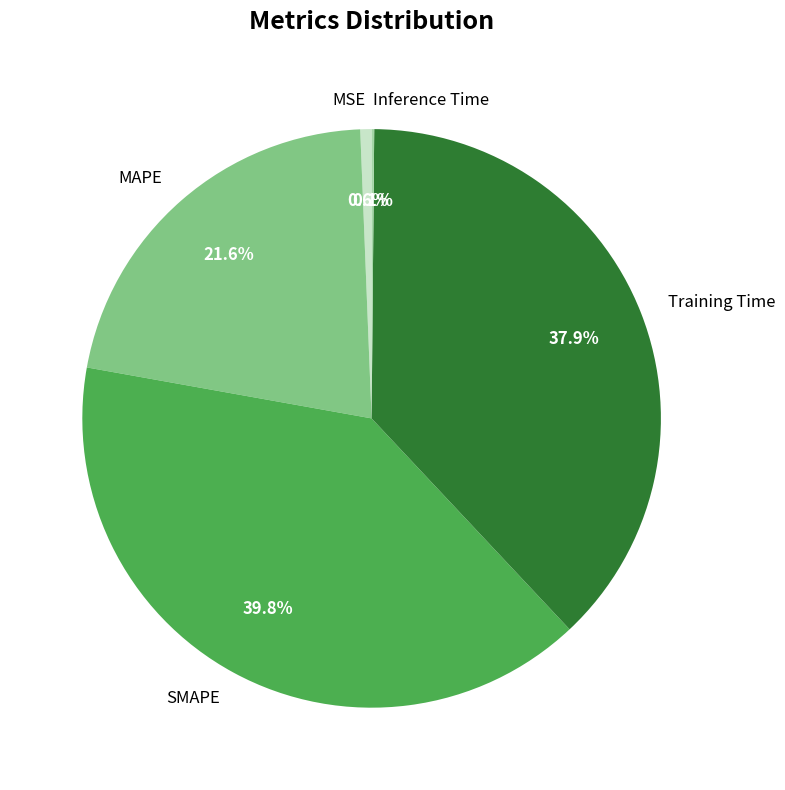

What is the largest slice in the pie chart?

SMAPE